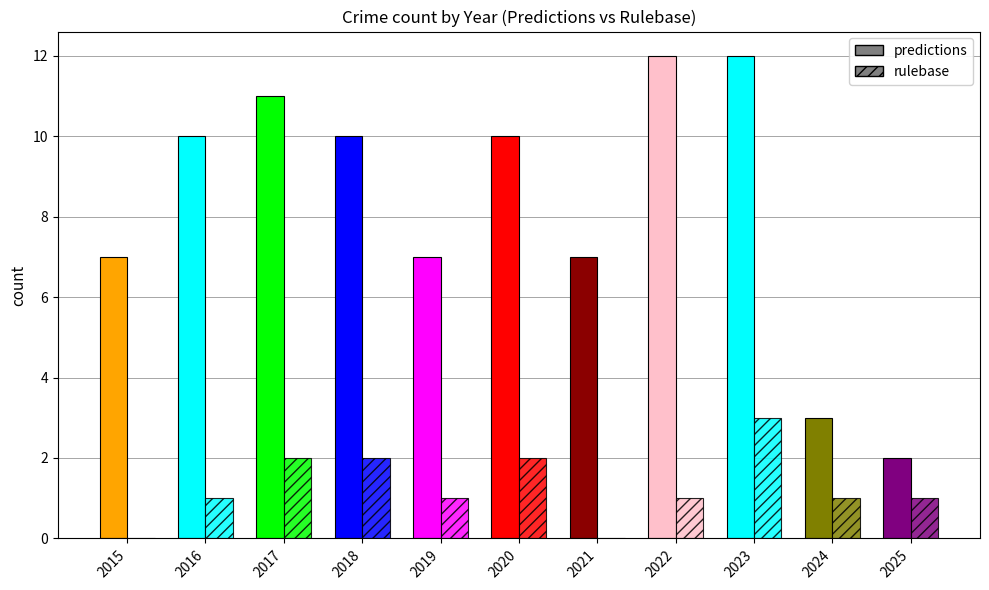

At which label does rulebase first exceed 1?

2017